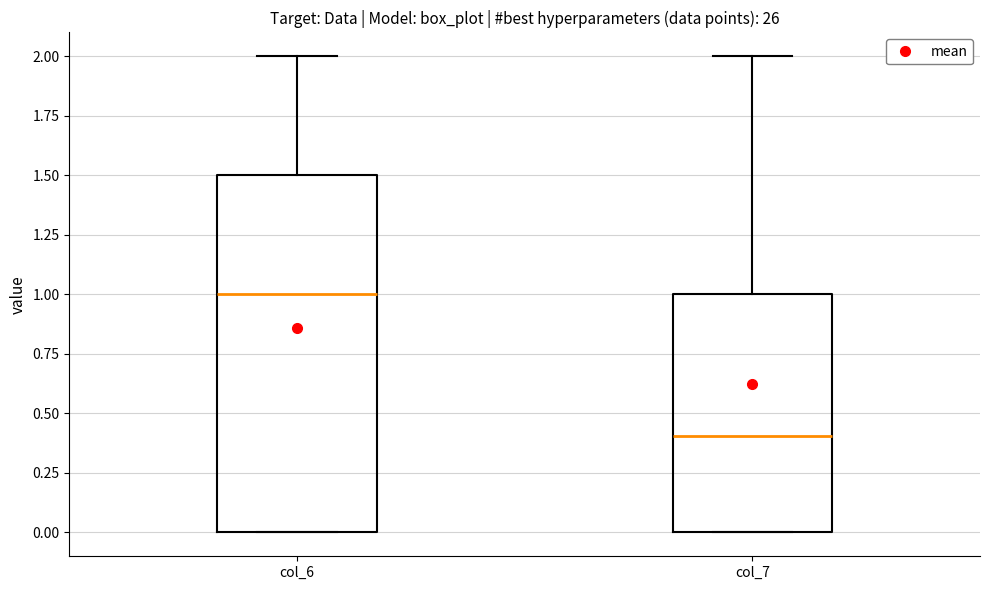

Which box has the highest median line?

col_6